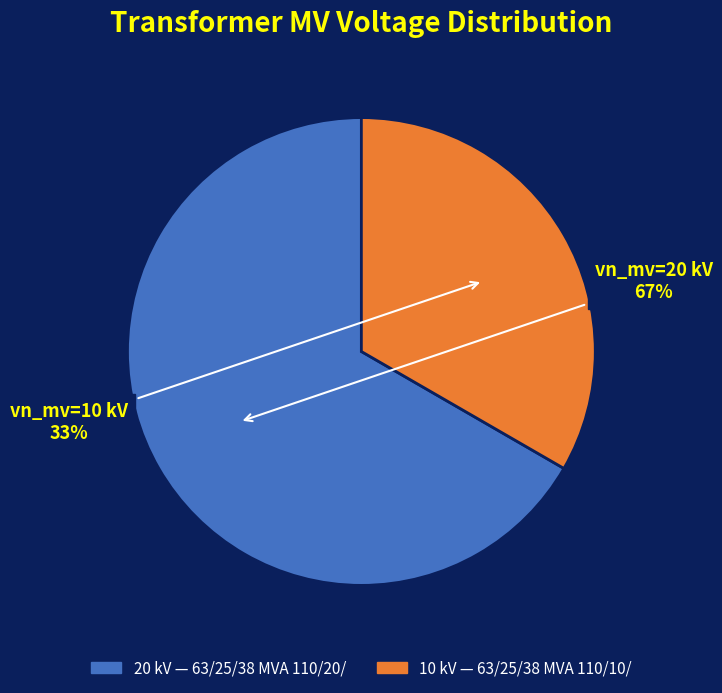

Does any single category account for the majority?

Yes